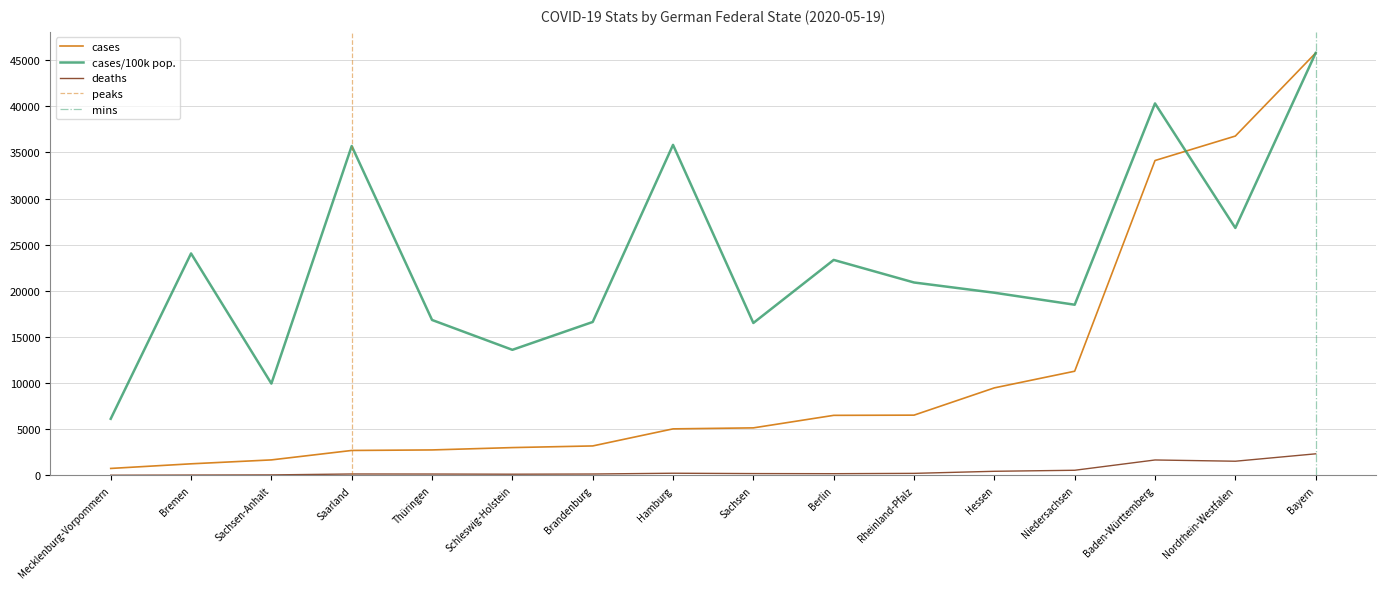

True or false: cases has more than 0 points higher than both neighbors.

False